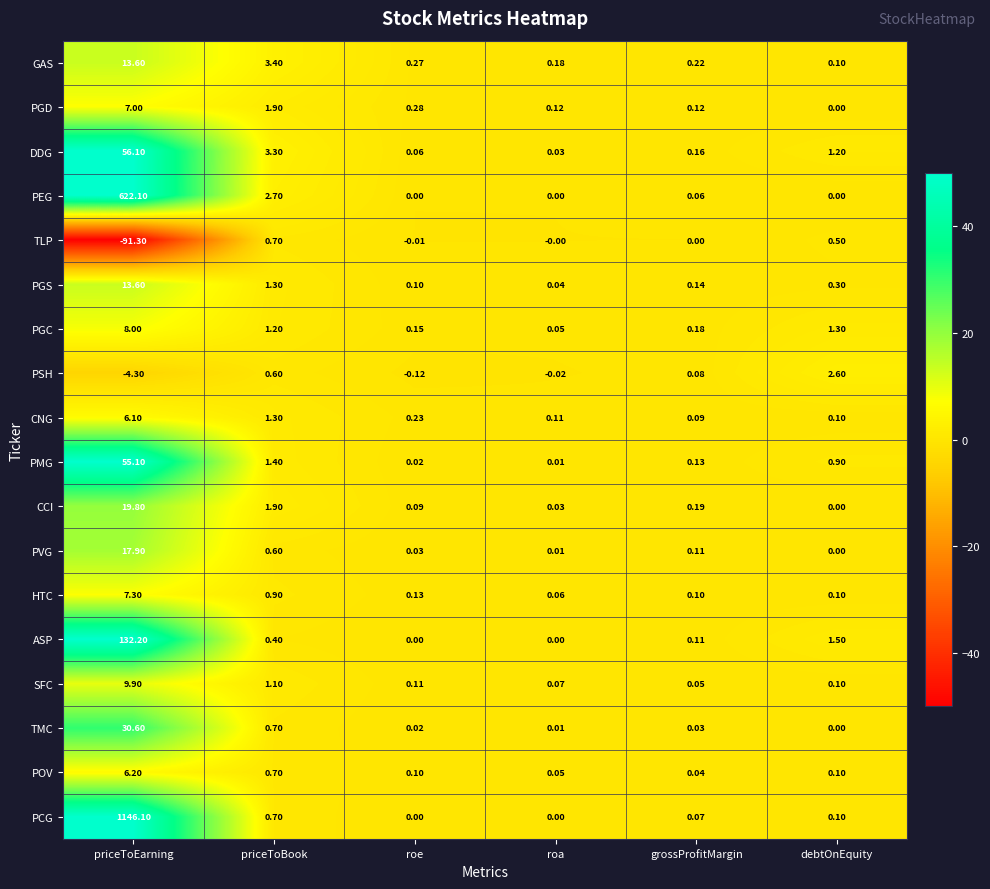

What is the smallest value displayed?

-91.3